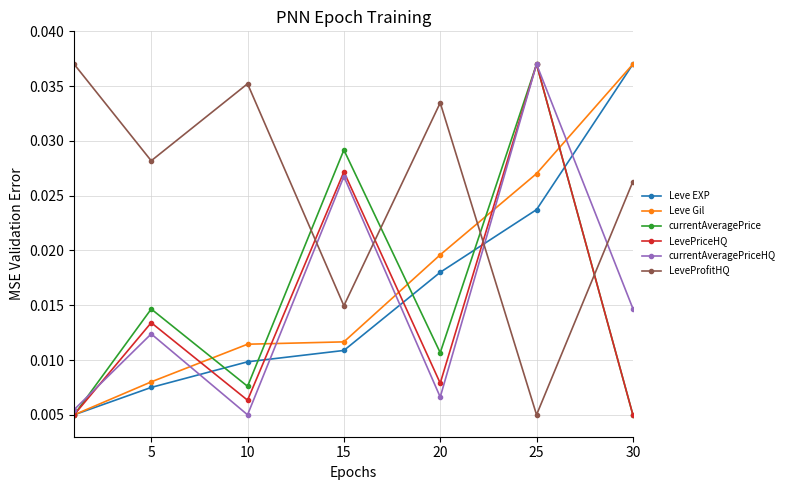

Which series has the largest total across all categories?

LeveProfitHQ